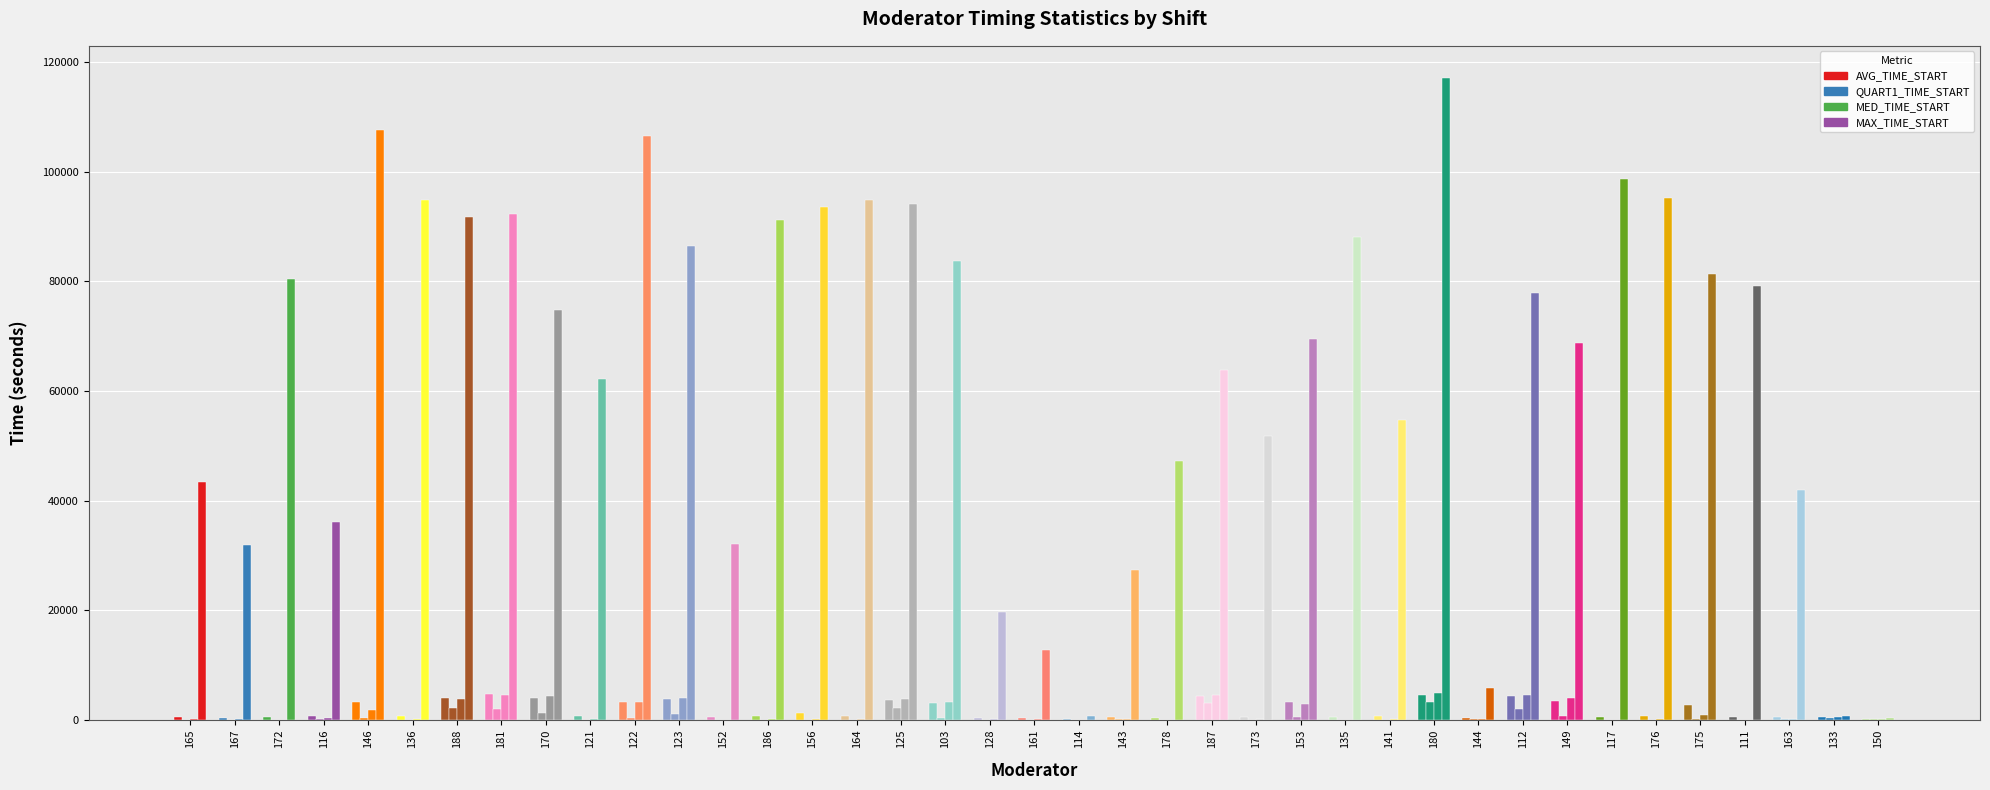

What is the value of the MED_TIME_START bar at the 30th from the left?

221.6